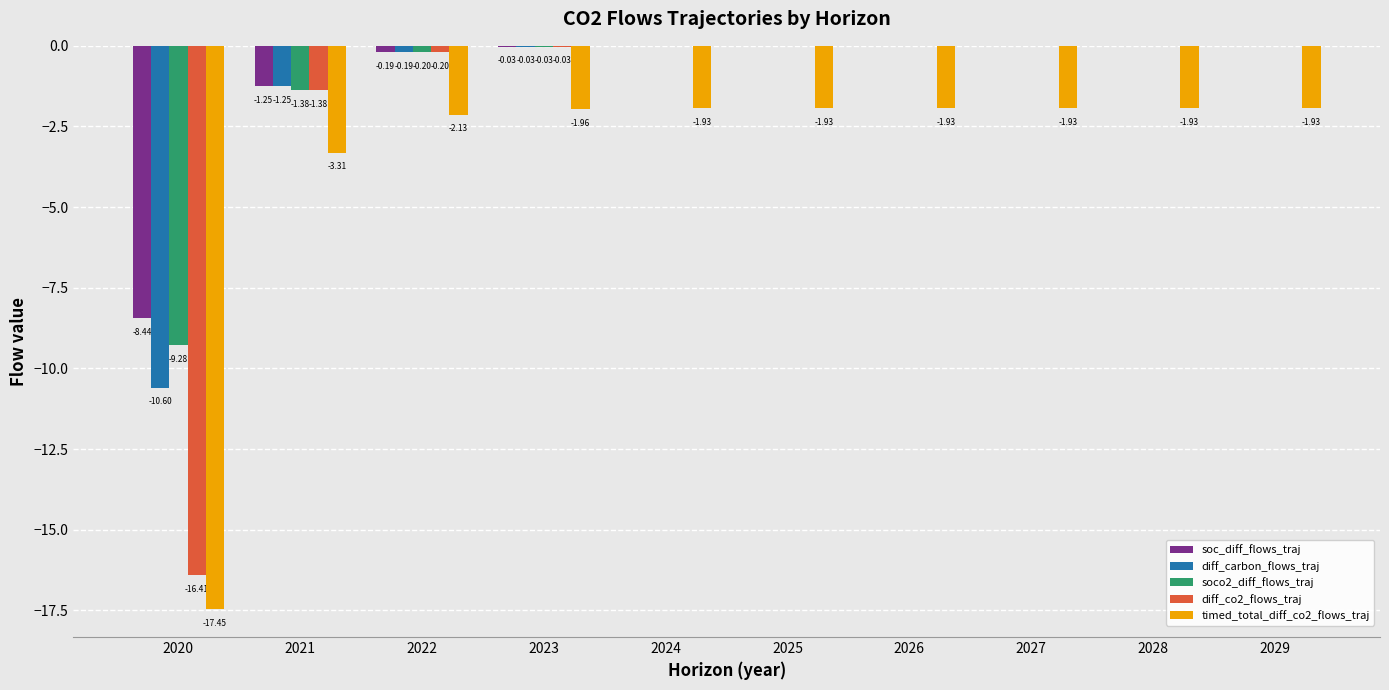

What is the sum of all diff_carbon_flows_traj values?

-12.1